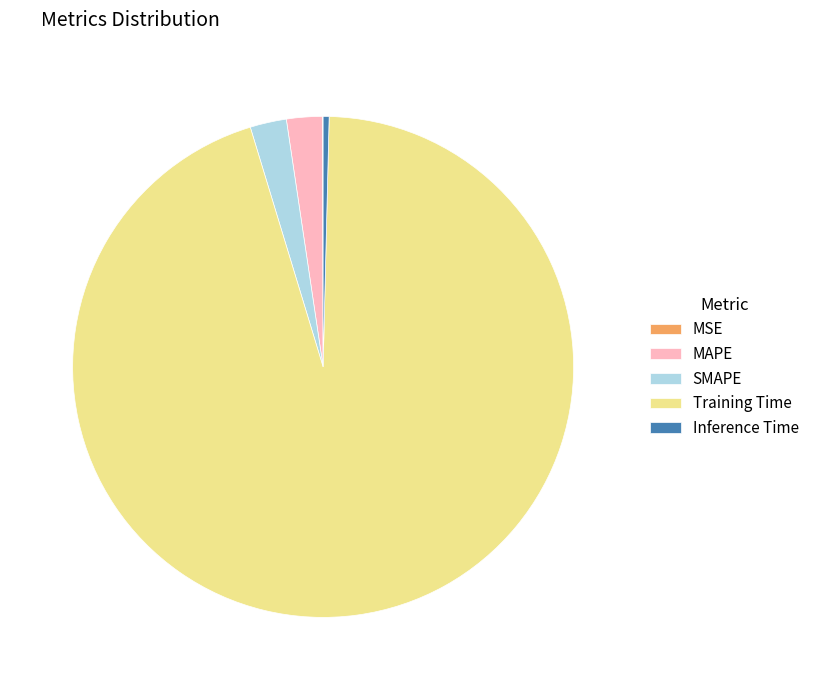

Which category has the biggest portion of the pie?

Training Time